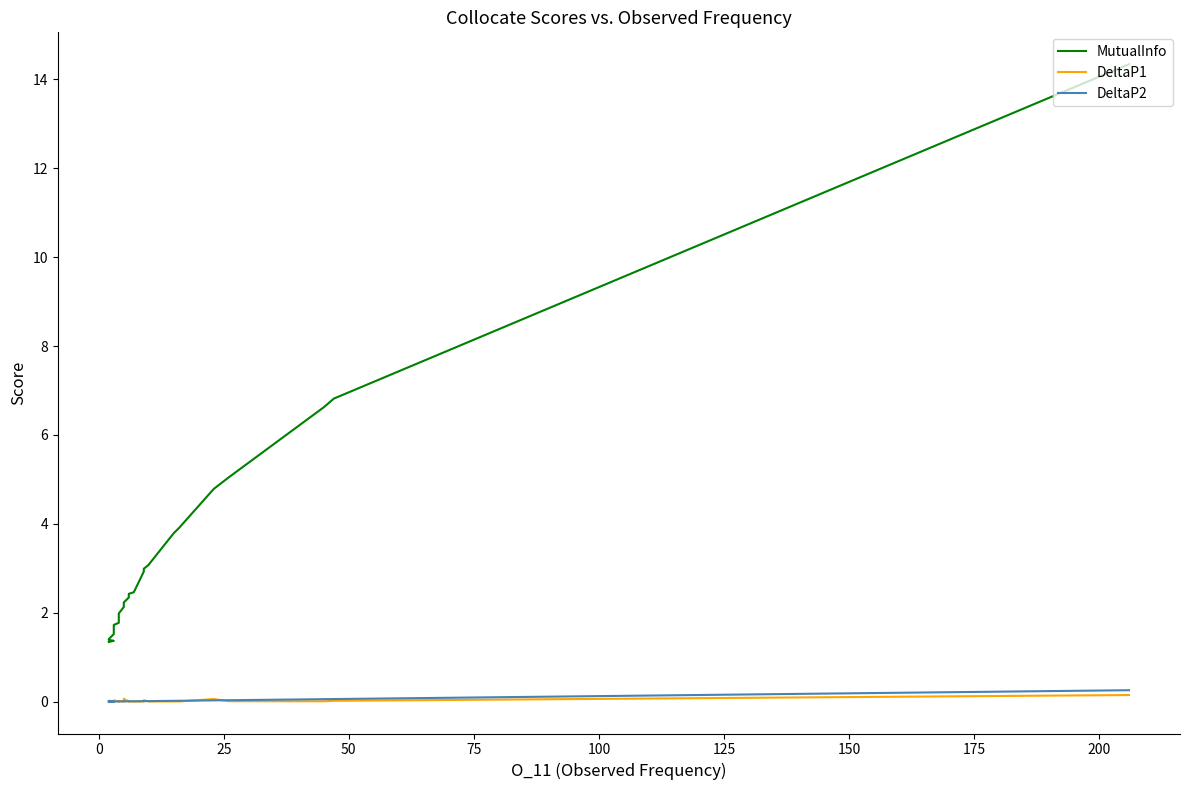

The MutualInfo series shows 2.2 at 37. True or false?

False